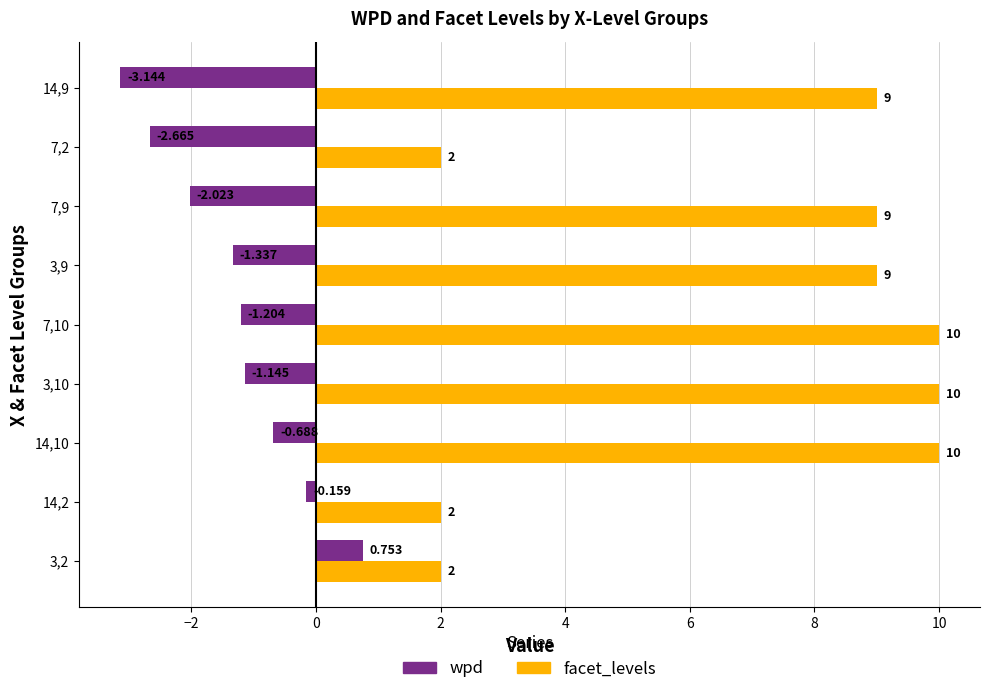

Is the value of facet_levels at 14,10 greater than the value of wpd at 3,10?

Yes